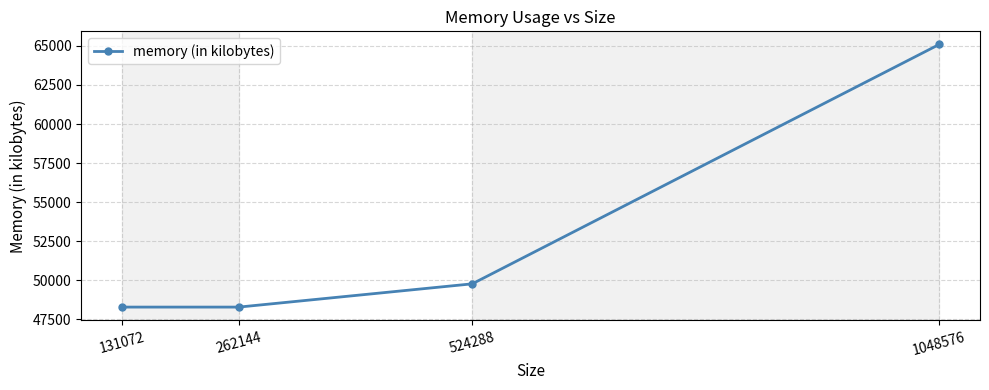

Does the chart display data point markers on the line(s)?

Yes